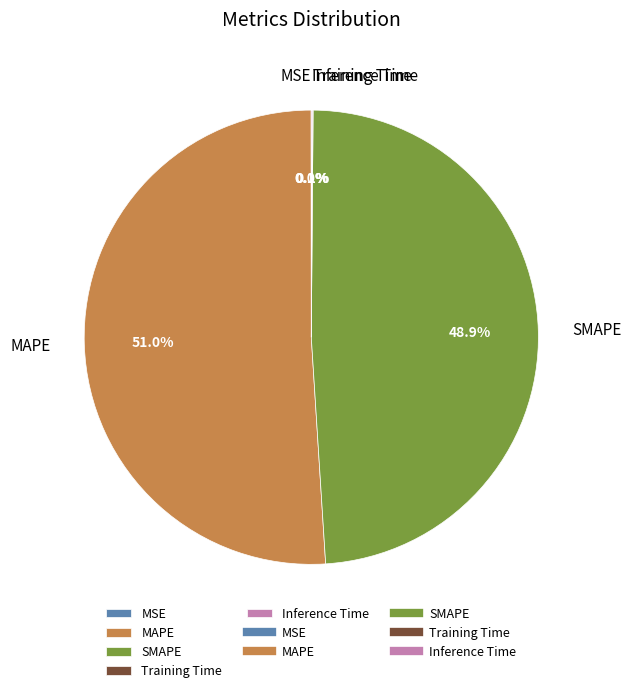

To the nearest percent, what is the average slice percentage?

20%